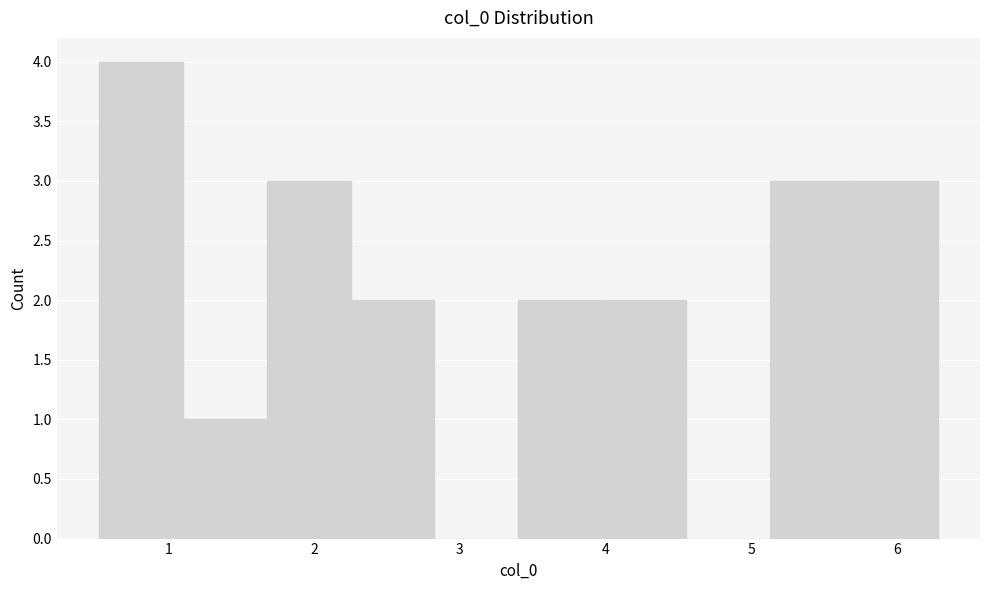

Reading left to right, transcribe this chart: for each bar, give the range it covers on the x-axis and its height. Neither the bar edges nor the heights are printed on the chart, so give them approximately, as read against the axes.

0.5 to 1.1: 4
1.1 to 1.7: 1
1.7 to 2.3: 3
2.3 to 2.8: 2
2.8 to 3.4: 0
3.4 to 4.0: 2
4.0 to 4.6: 2
4.6 to 5.1: 0
5.1 to 5.7: 3
5.7 to 6.3: 3